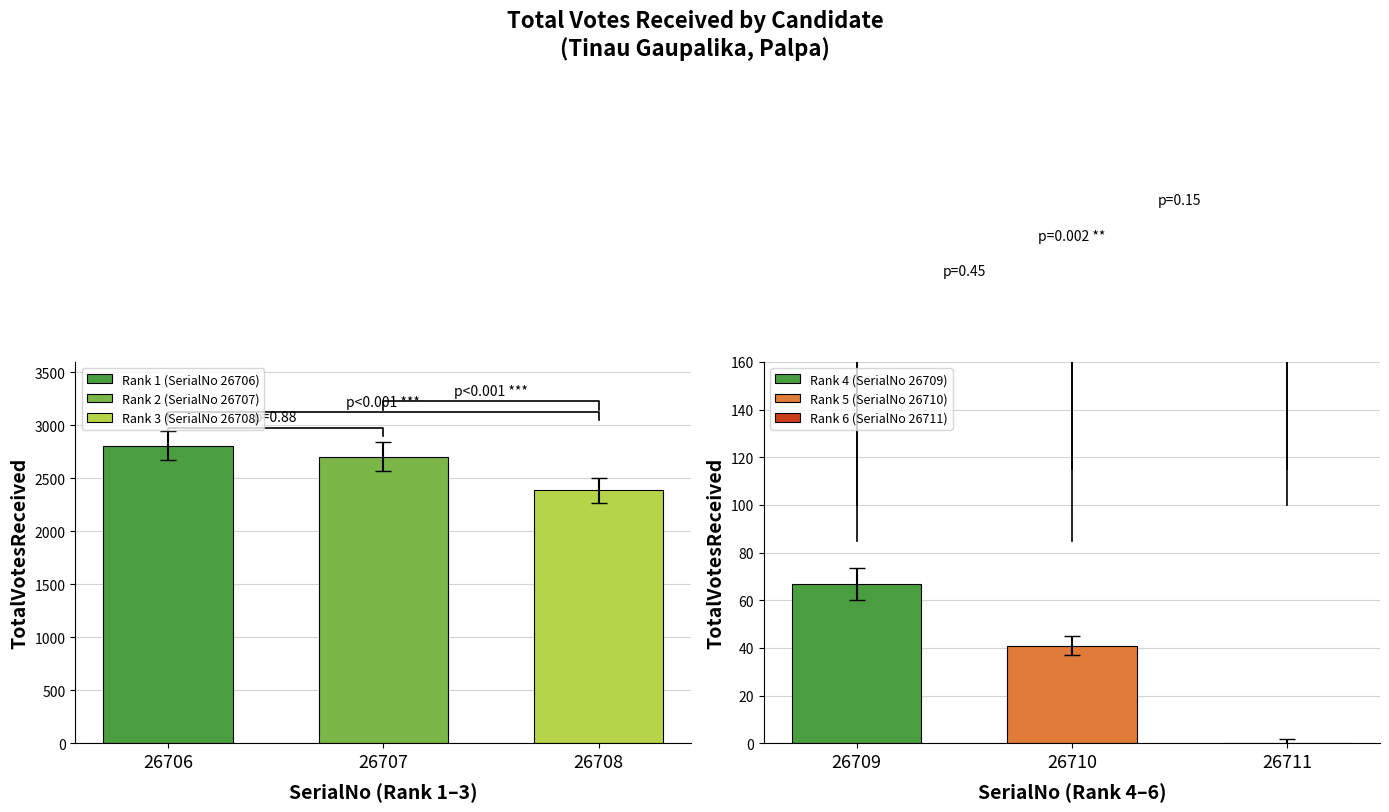

What value does the data have at 26709, to the nearest 50?

50